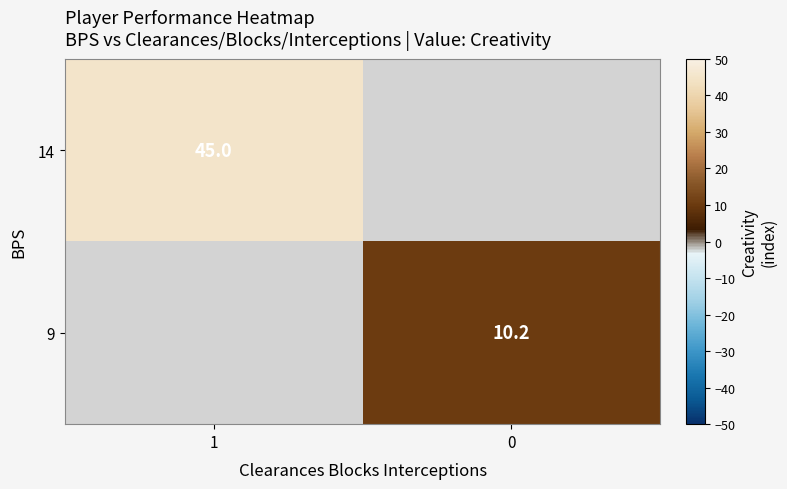

True or false: 9 has a value of 10.2 at 0.

True